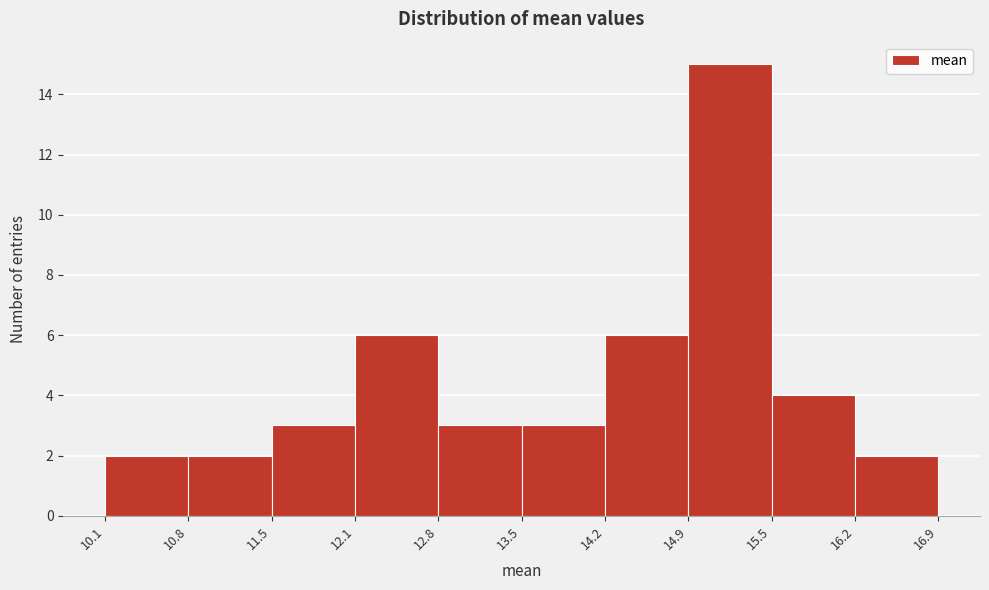

Reading left to right, transcribe this chart: for each bar, give the range it covers on the x-axis and its height. The values are not printed on the chart, so give them approximately, as read against the axis.

10.1 to 10.8: 2
10.8 to 11.5: 2
11.5 to 12.1: 3
12.1 to 12.8: 6
12.8 to 13.5: 3
13.5 to 14.2: 3
14.2 to 14.9: 6
14.9 to 15.5: 15
15.5 to 16.2: 4
16.2 to 16.9: 2